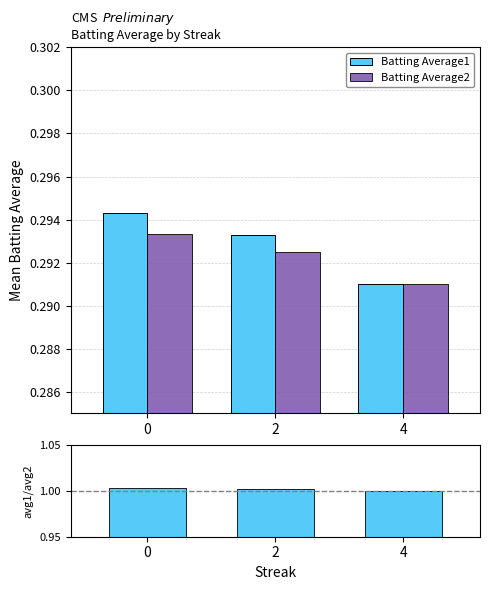

Is it true that avg1/avg2 equals 1.0 at 4?

True